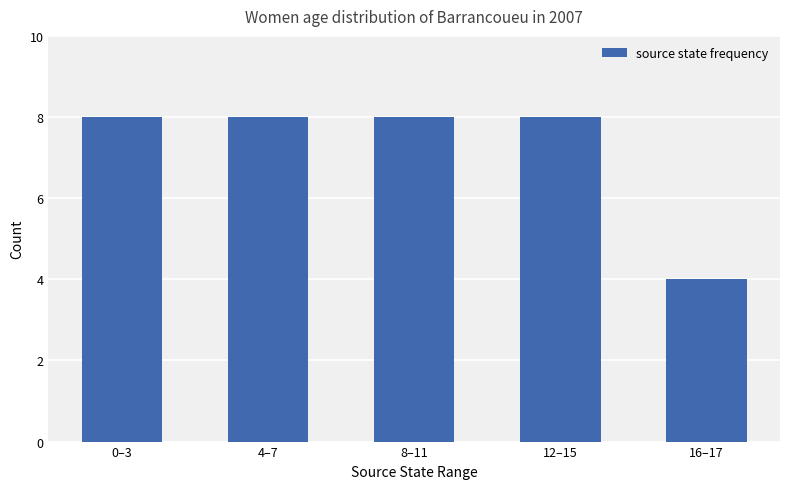

The chart shows a value of 8 at 4–7. True or false?

True